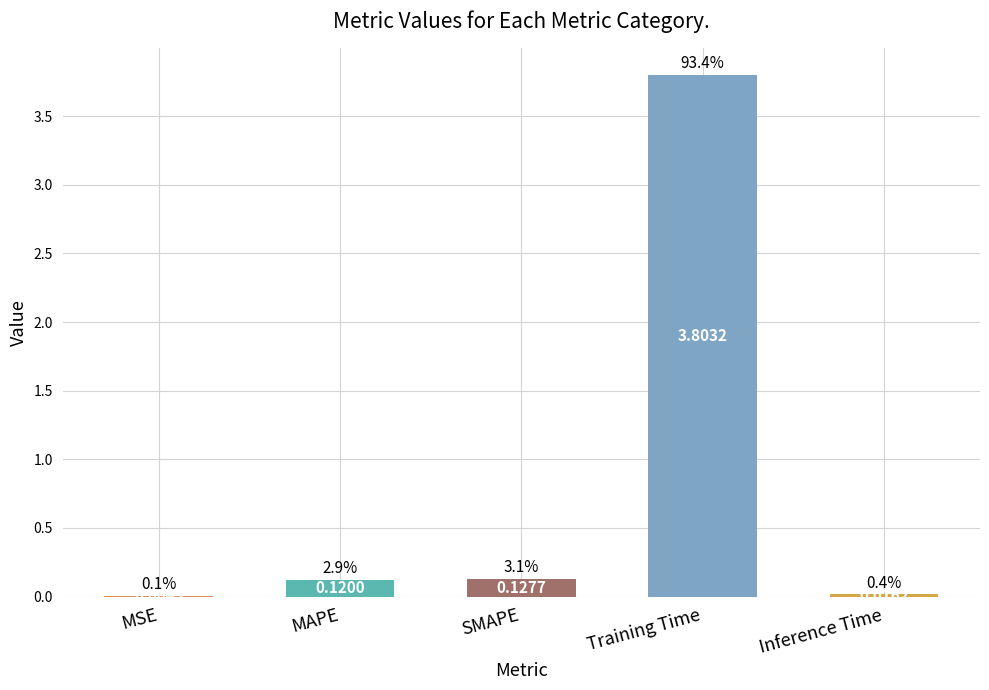

What is the sum of the values at MSE and Training Time?

3.8